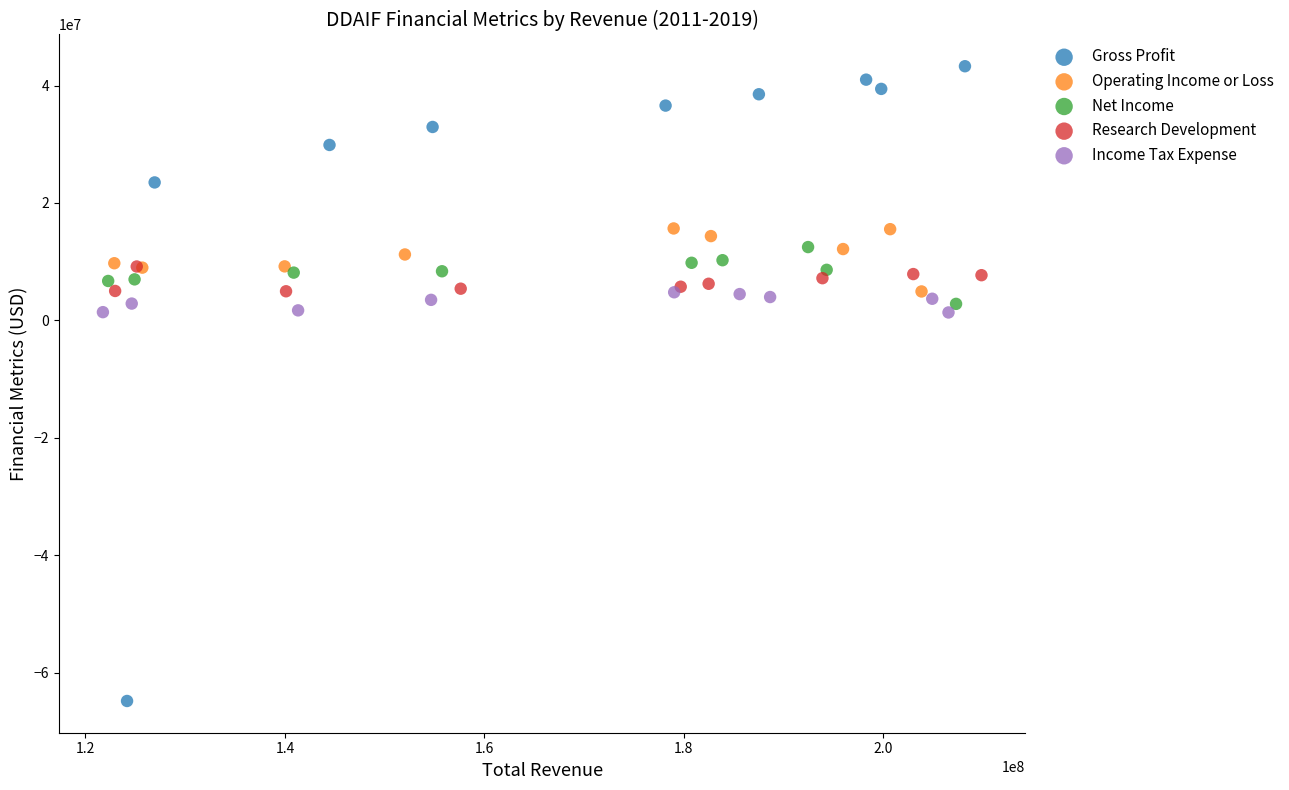

Which series has the largest Y range (max minus min)?

Gross Profit